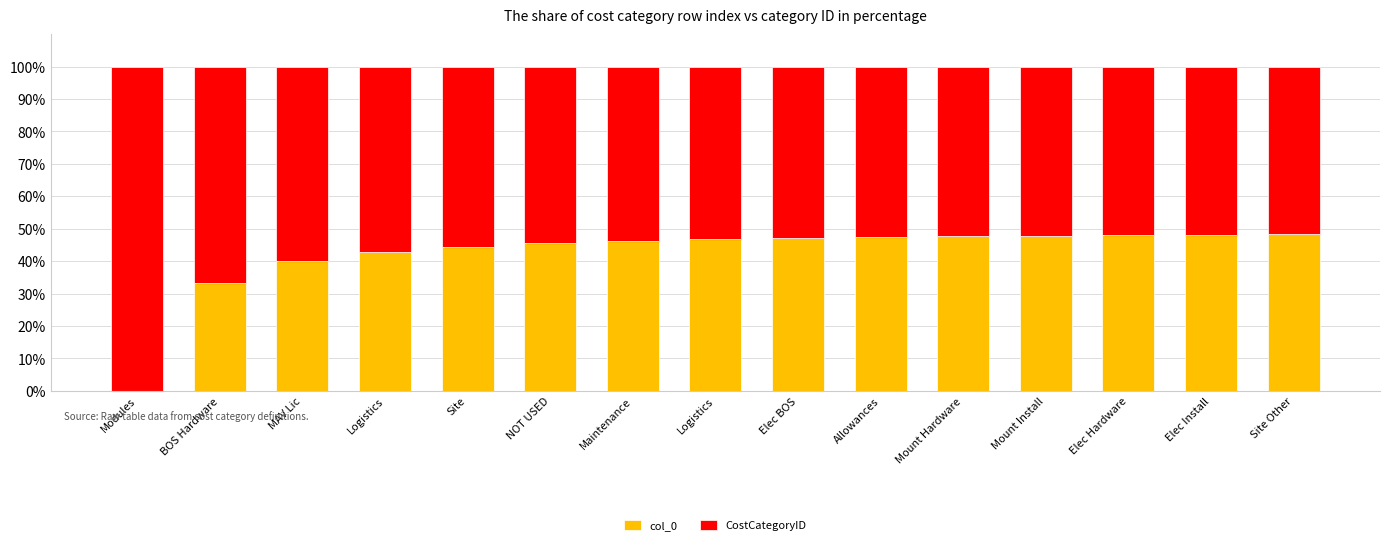

Are the bars grouped side by side (vs. stacked)?

No